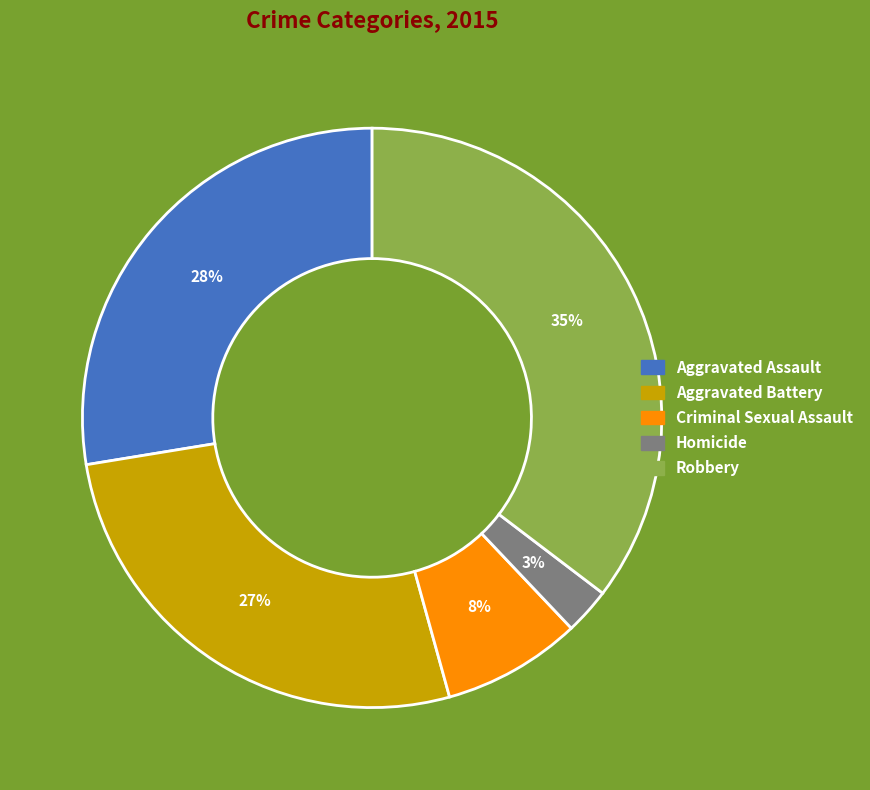

Combined, do Robbery and Aggravated Assault account for over 50%?

Yes